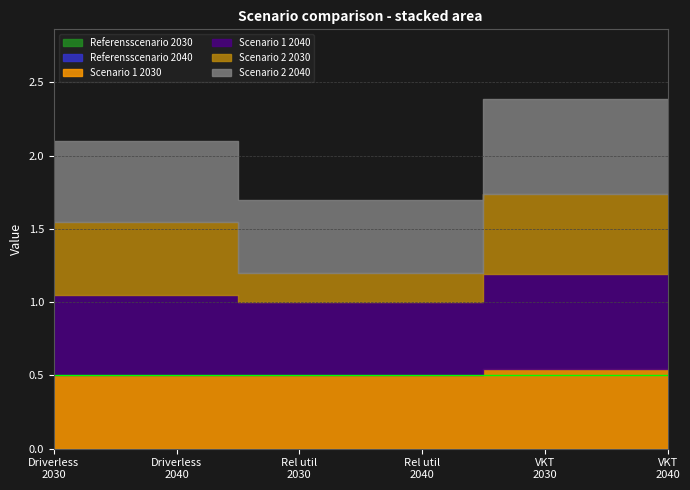

The value of Scenario 1 2040 at VKT share 2040 is 0.6. True or false?

True